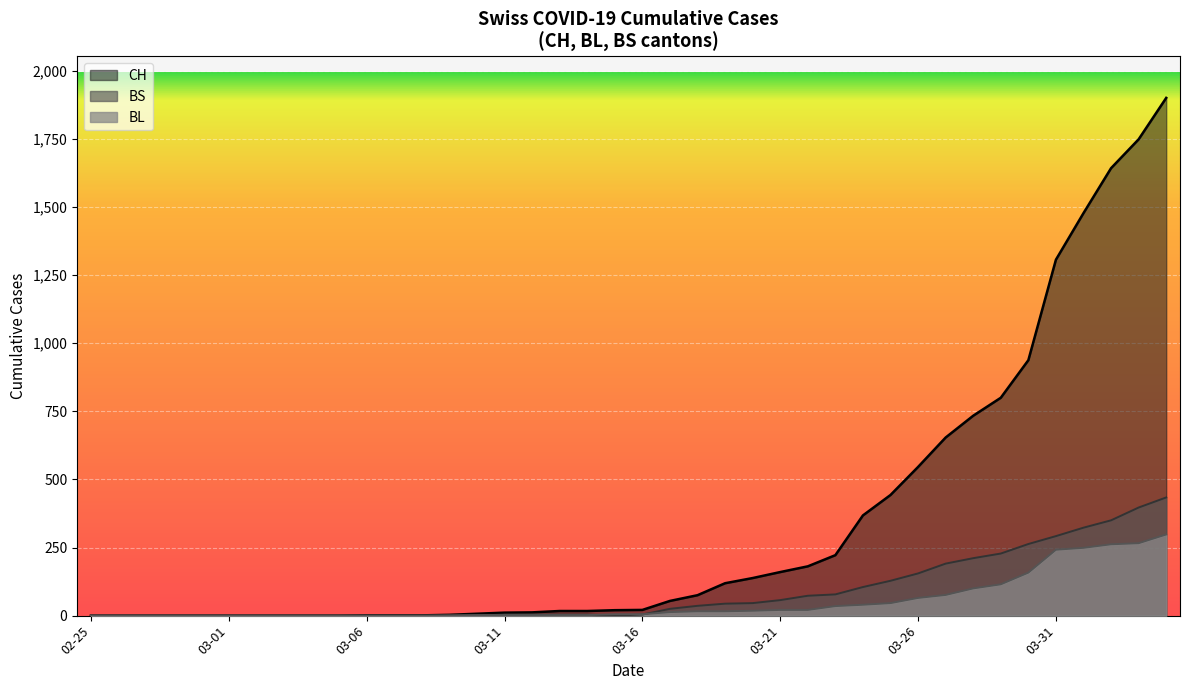

True or false: CH and BL cross at least once.

False